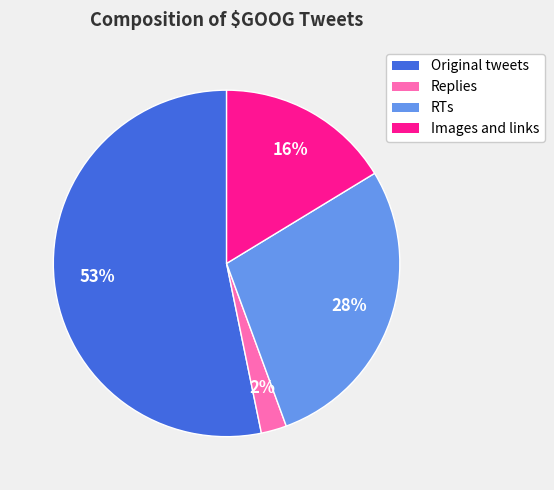

What is the largest slice in the pie chart?

Original tweets